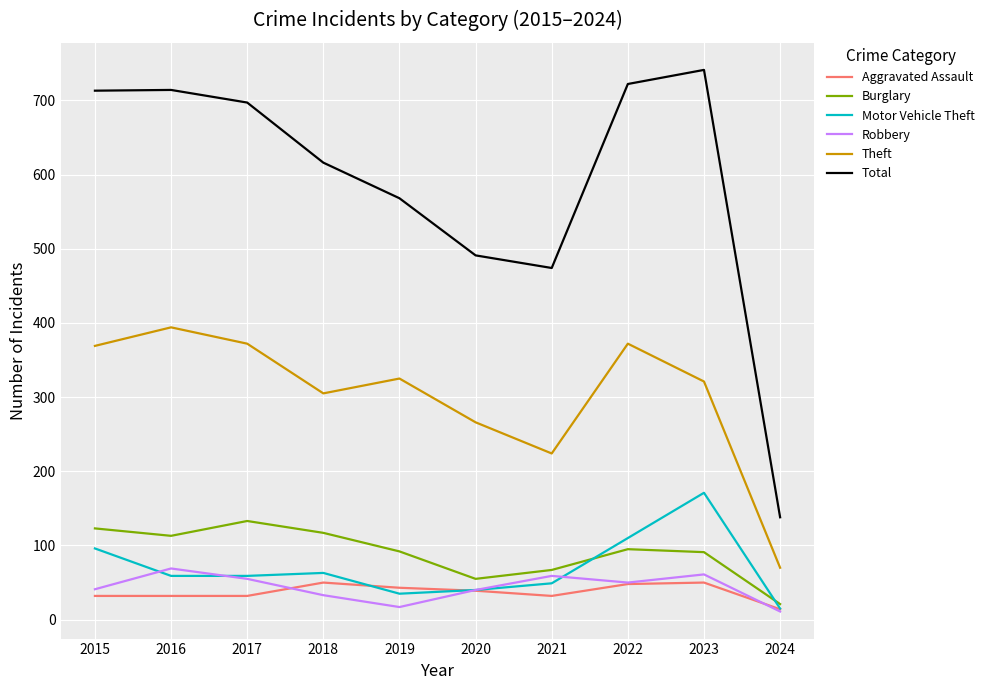

Is the value of Total at 2023 greater than the value of Theft at 2015?

Yes